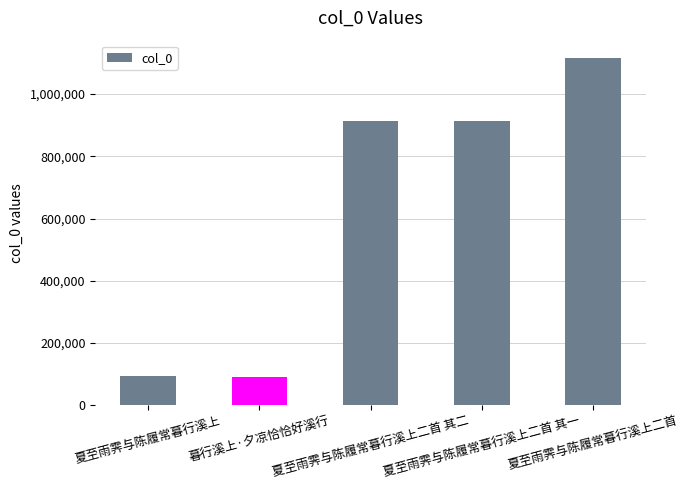

Approximately how many times larger is the value at 夏至雨霁与陈履常暮行溪上二首 其二 compared to 夏至雨霁与陈履常暮行溪上二首?

0.8